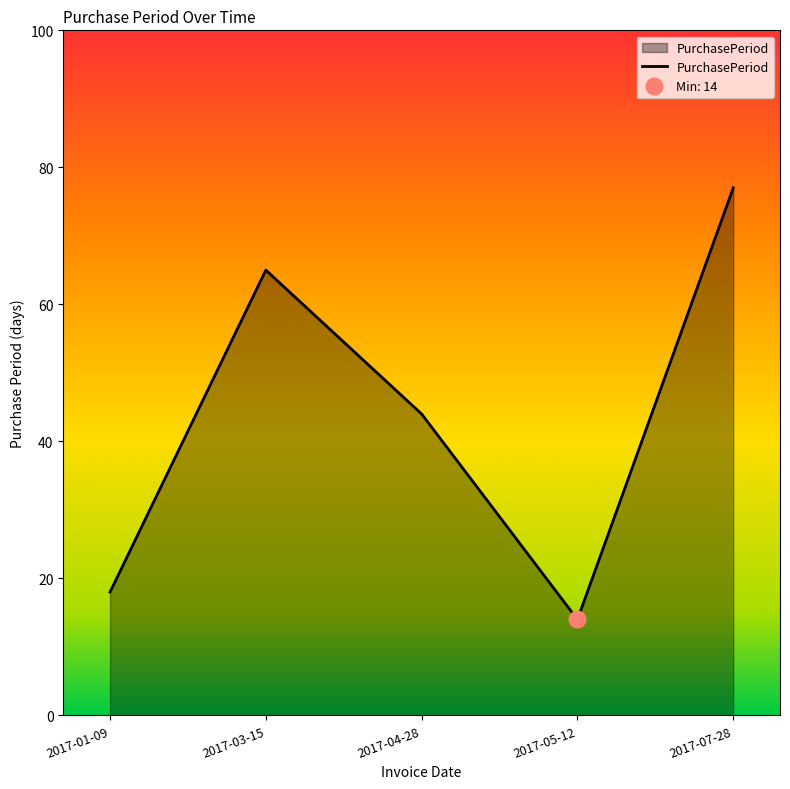

What position from the right is 2017-03-15?

4